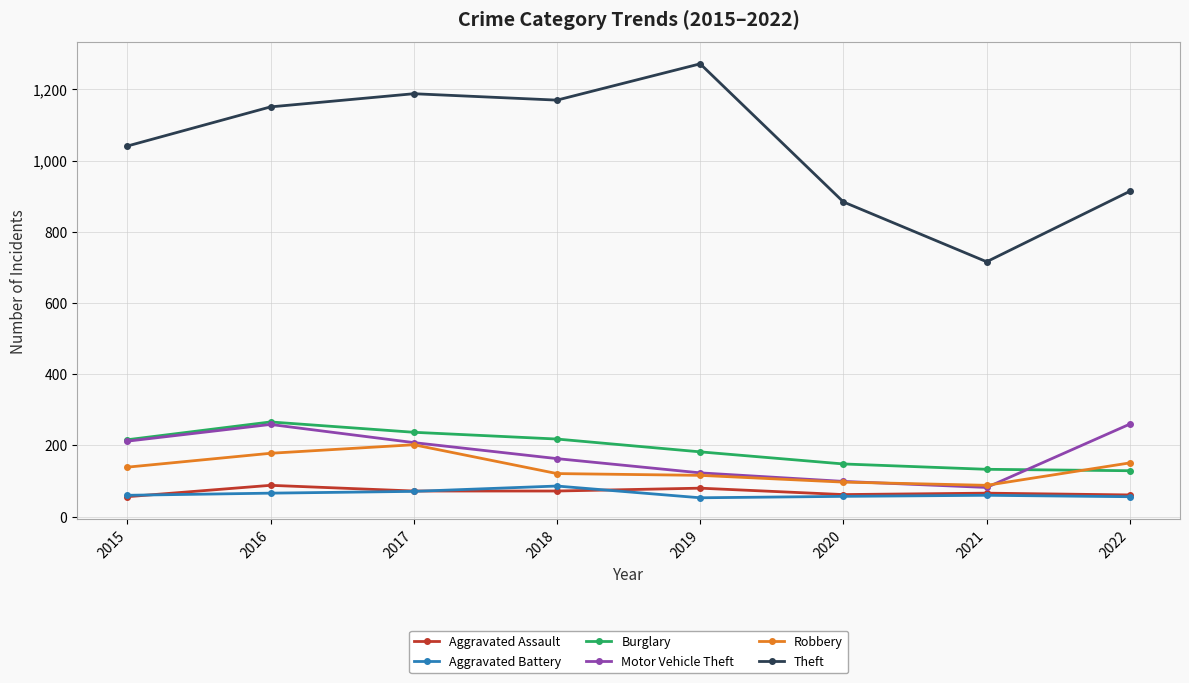

At how many categories does at least one series exceed 329?

8